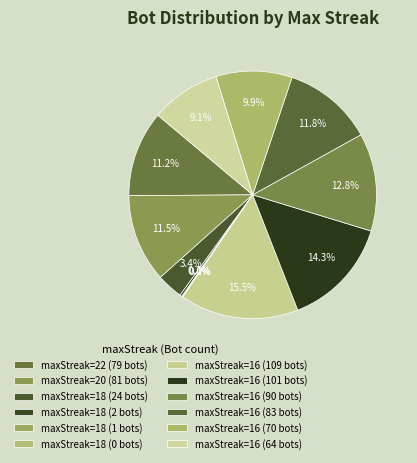

Which slice is the largest?

16